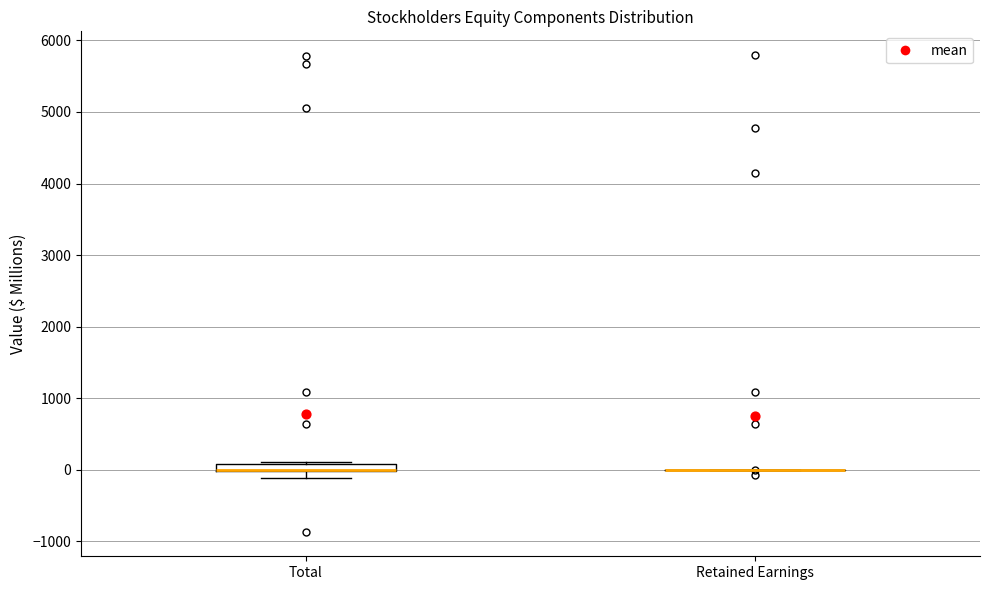

Where does the lower whisker of the box for Total end on the y-axis? The values are not printed on the chart, so give them approximately, as read against the axis.

-100